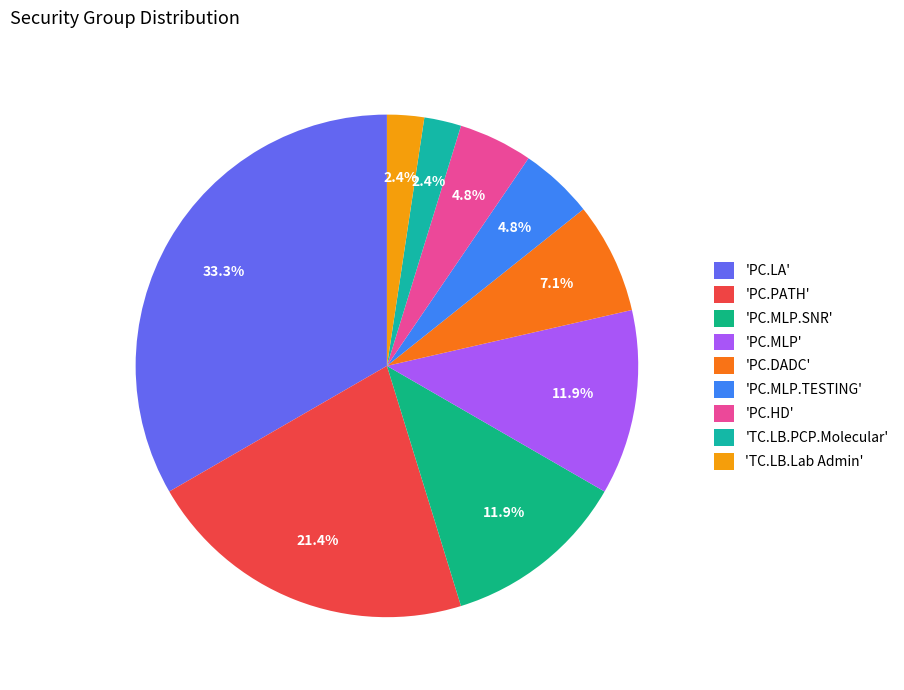

How many segments does this pie chart have?

9